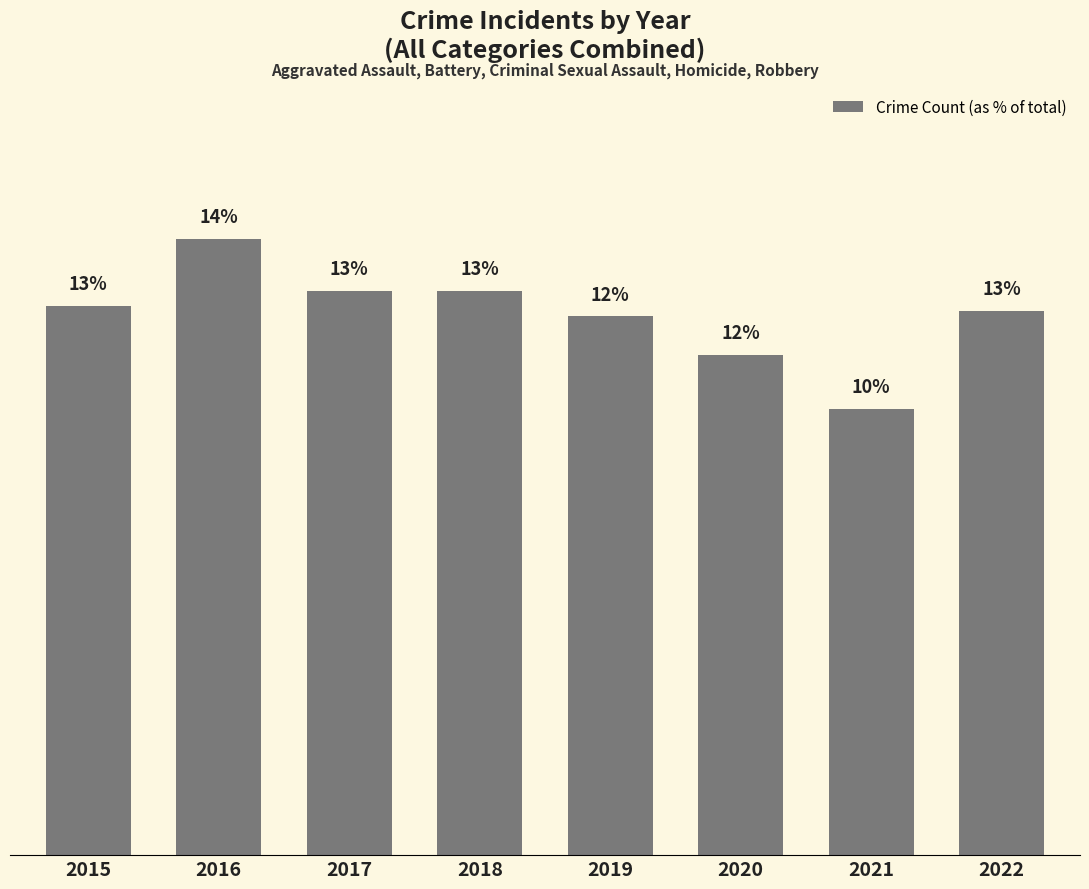

Are the bars horizontal?

No